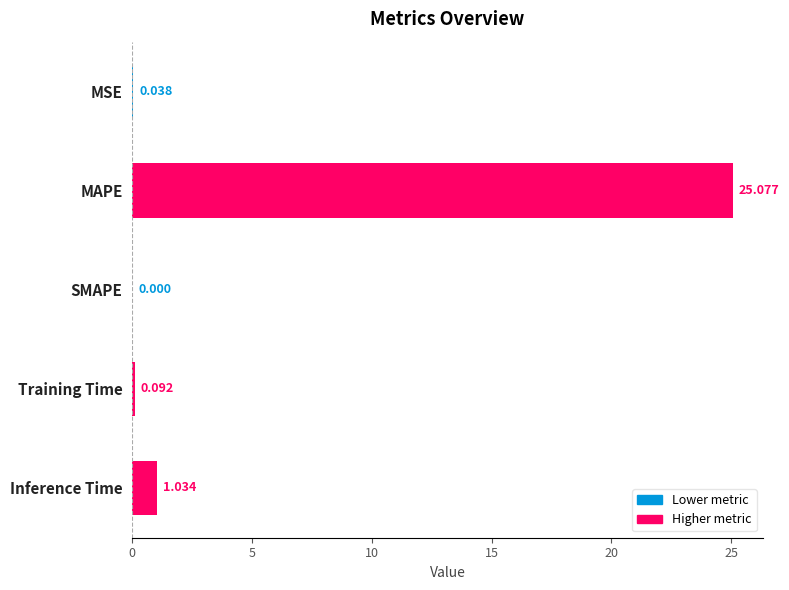

At which label is the value closest to 12?

Inference Time